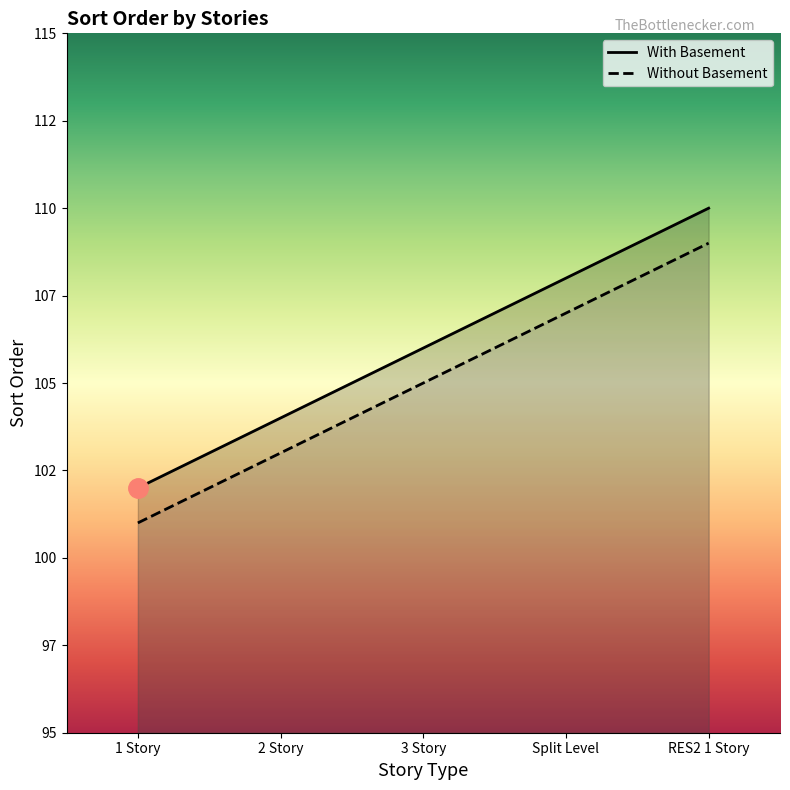

What is the maximum value shown in the chart?

110